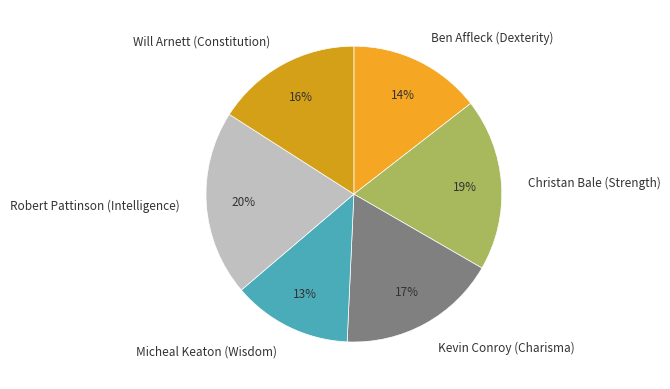

Rank the categories by value from highest to lowest.

Robert Pattinson (Intelligence), Christan Bale (Strength), Kevin Conroy (Charisma), Will Arnett (Constitution), Ben Affleck (Dexterity), Micheal Keaton (Wisdom)